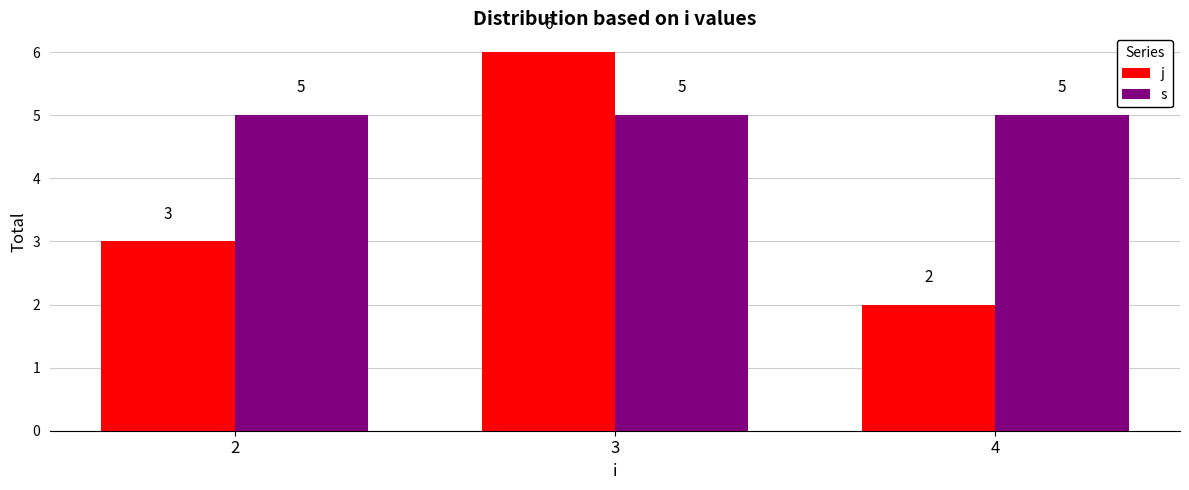

What is the difference between the highest and lowest values at 2?

2